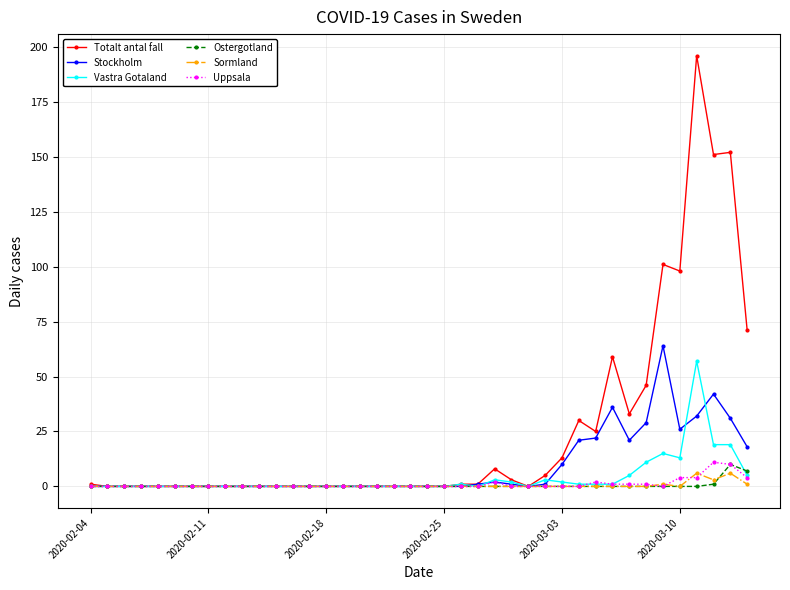

What is the difference between the second highest and minimum values in the Stockholm series?

42